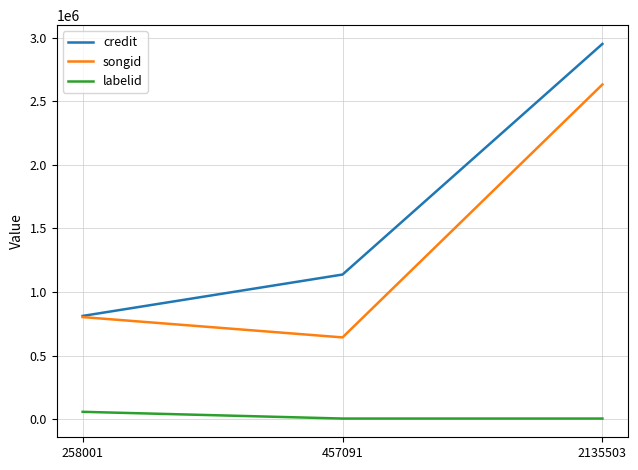

List the series in order of their peak value, highest first.

credit, songid, labelid